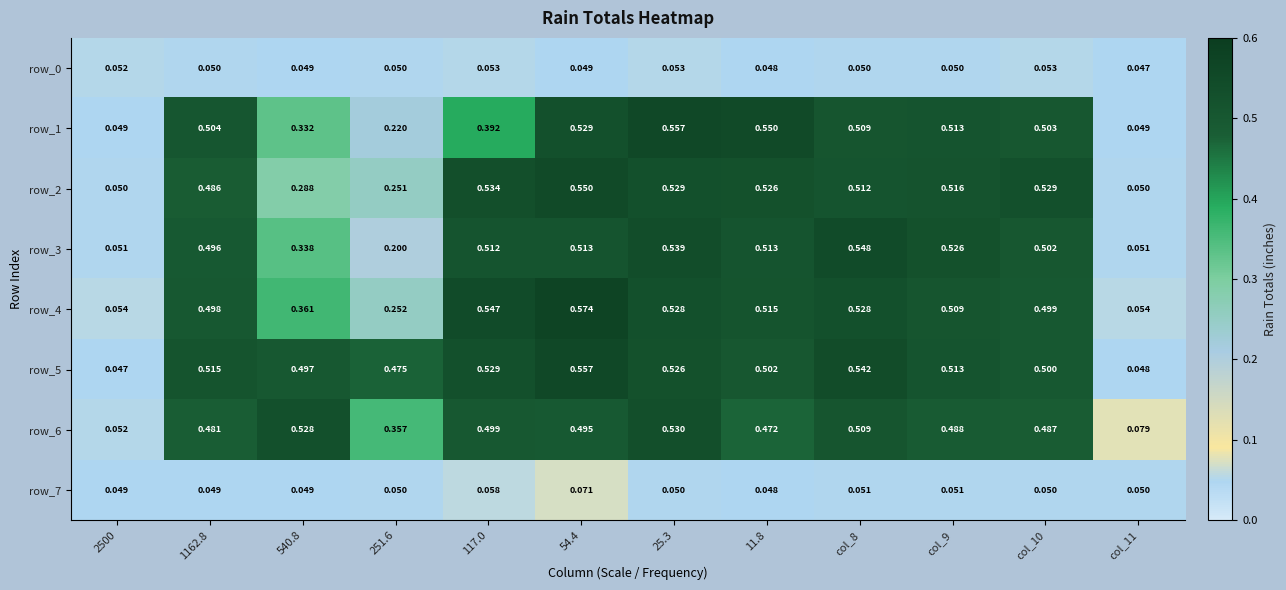

Is the value of row_3 at col_9 greater than the value of row_0 at 11.8?

Yes